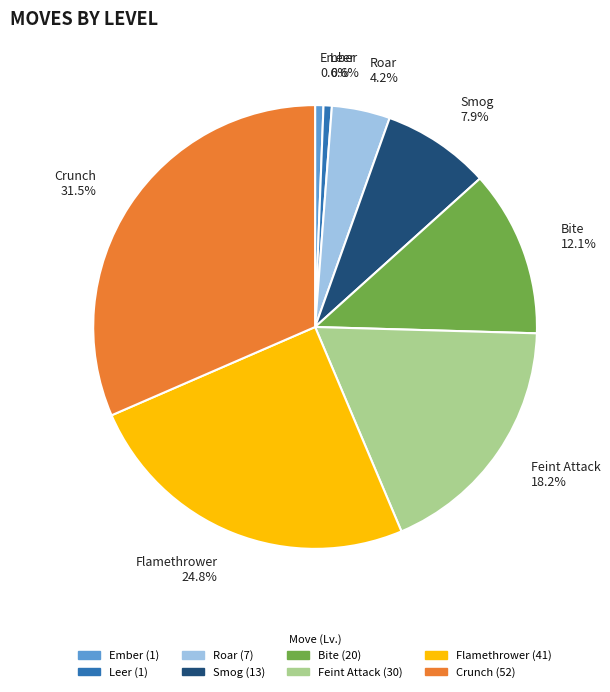

To the nearest percent, what is the difference between the largest and smallest slice percentages?

31%